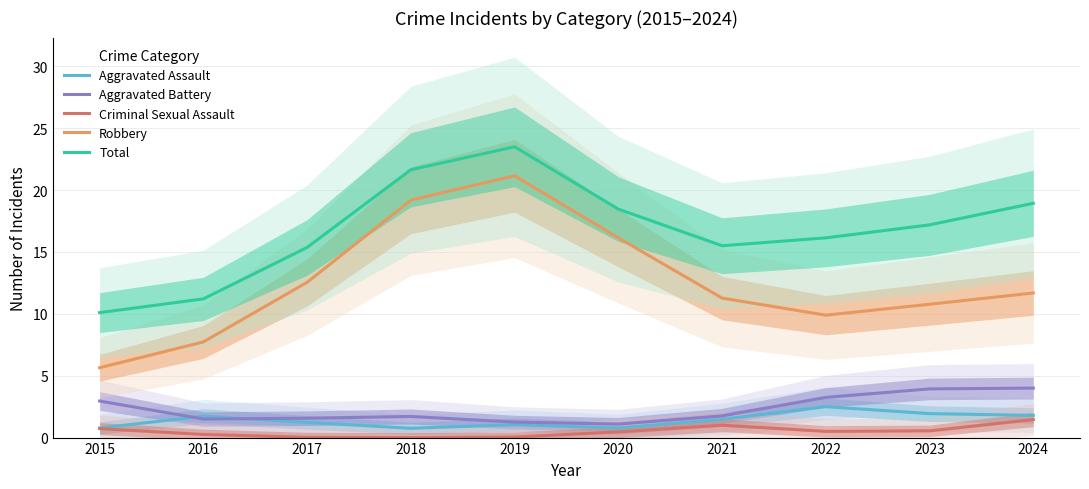

What is the total value across all series at 2023?

34.4